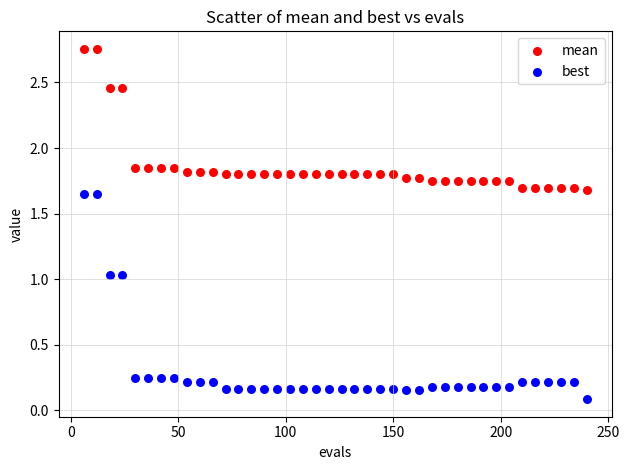

Which series contains the lowest Y value?

best